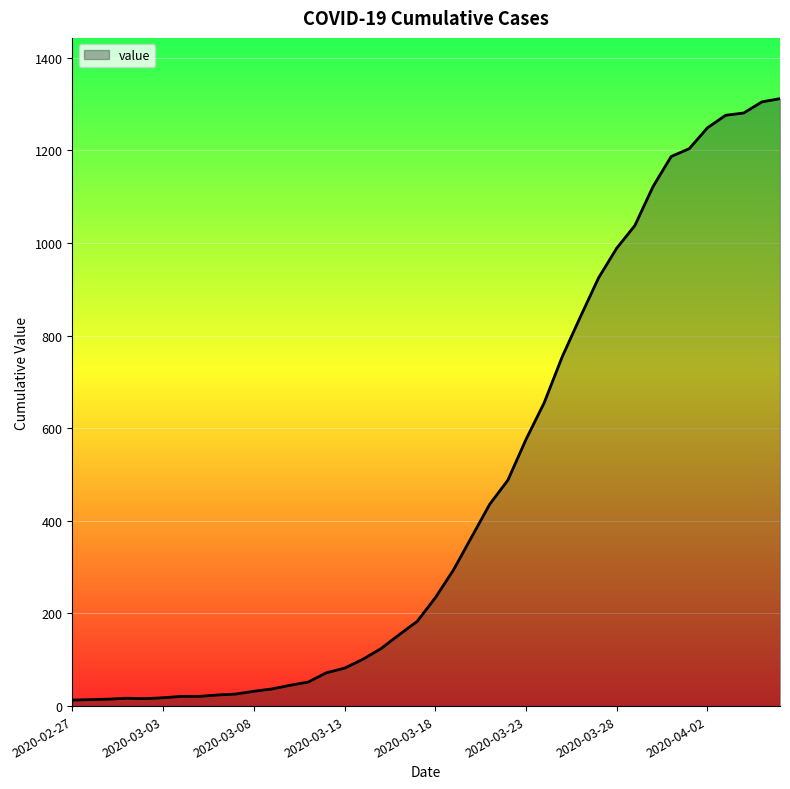

What is the greatest value displayed?

1312